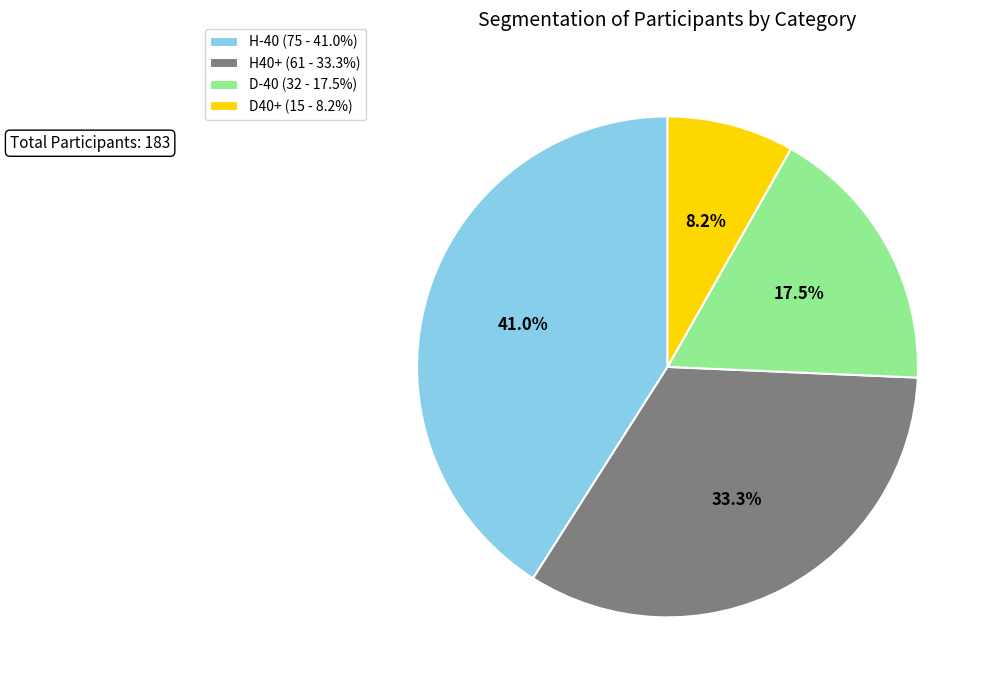

To the nearest percent, what portion does H40+ represent?

33%